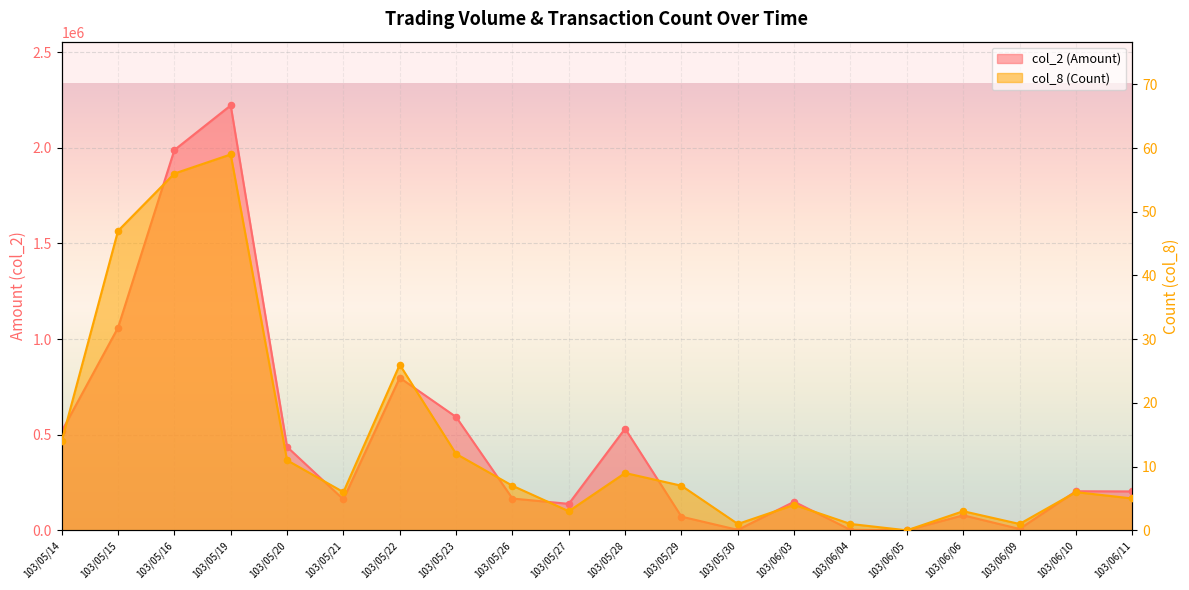

Which series reaches the minimum Y coordinate?

col_2 (Amount)